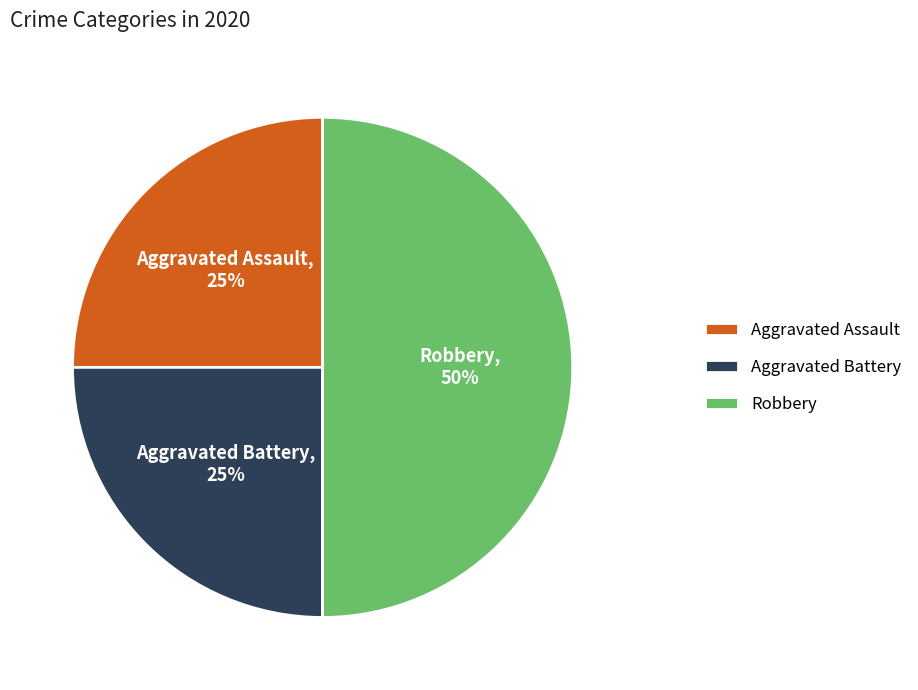

To the nearest percent, what is the combined percentage of Aggravated Battery and Robbery?

75%